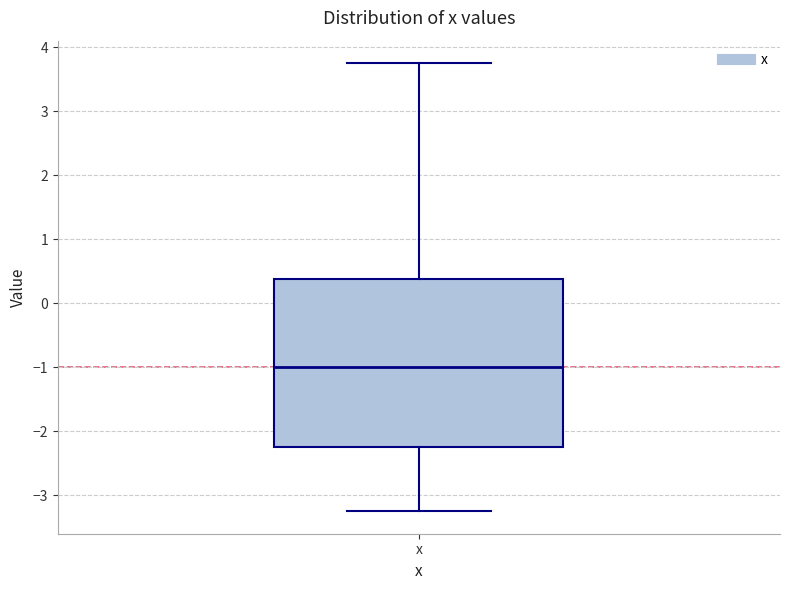

Read this box plot against the y-axis: the position of the median line, the range covered by the box, and the ends of both whiskers. The values are not printed on the chart, so give them approximately, as read against the axis.

median -1.0, box -2.2 to 0.4, whiskers -3.2 to 3.8